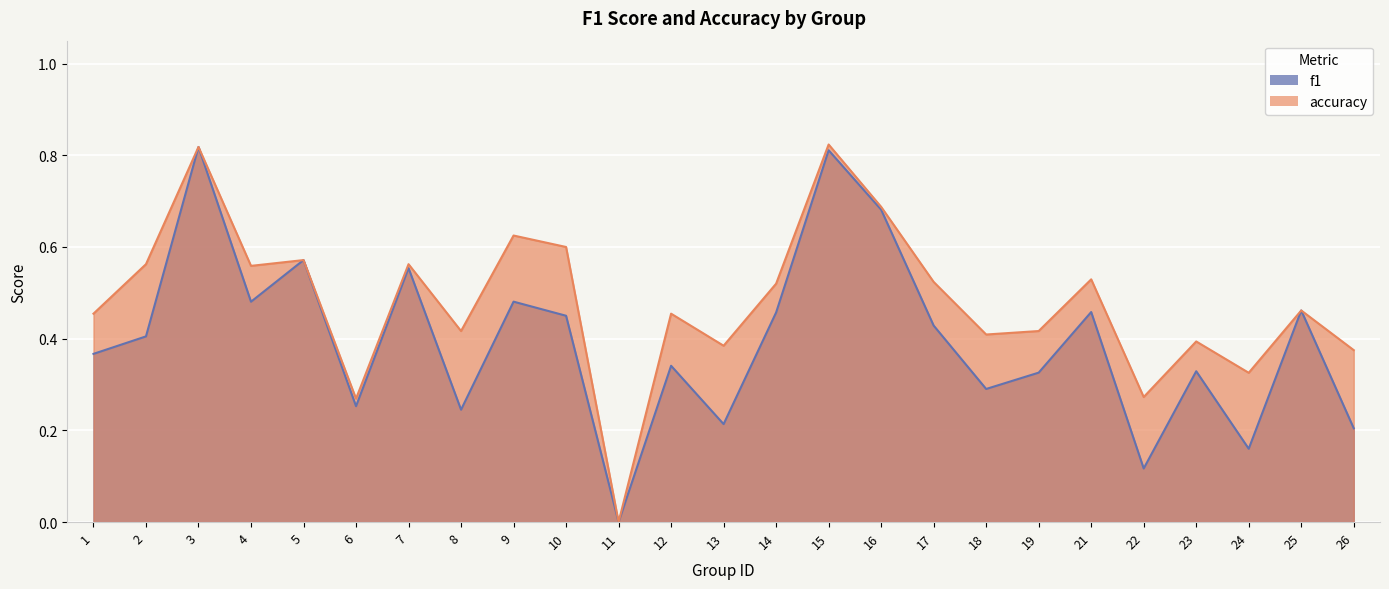

Reading left to right, what are all the values shown in this chart?

f1: 1=0.4	2=0.4	3=0.8	4=0.5	5=0.6	6=0.3	7=0.6	8=0.2	9=0.5	10=0.5	11=0.0	12=0.3	13=0.2	14=0.5	15=0.8	16=0.7	17=0.4	18=0.3	19=0.3	21=0.5	22=0.1	23=0.3	24=0.2	25=0.5	26=0.2
accuracy: 1=0.5	2=0.6	3=0.8	4=0.6	5=0.6	6=0.3	7=0.6	8=0.4	9=0.6	10=0.6	11=0.0	12=0.5	13=0.4	14=0.5	15=0.8	16=0.7	17=0.5	18=0.4	19=0.4	21=0.5	22=0.3	23=0.4	24=0.3	25=0.5	26=0.4